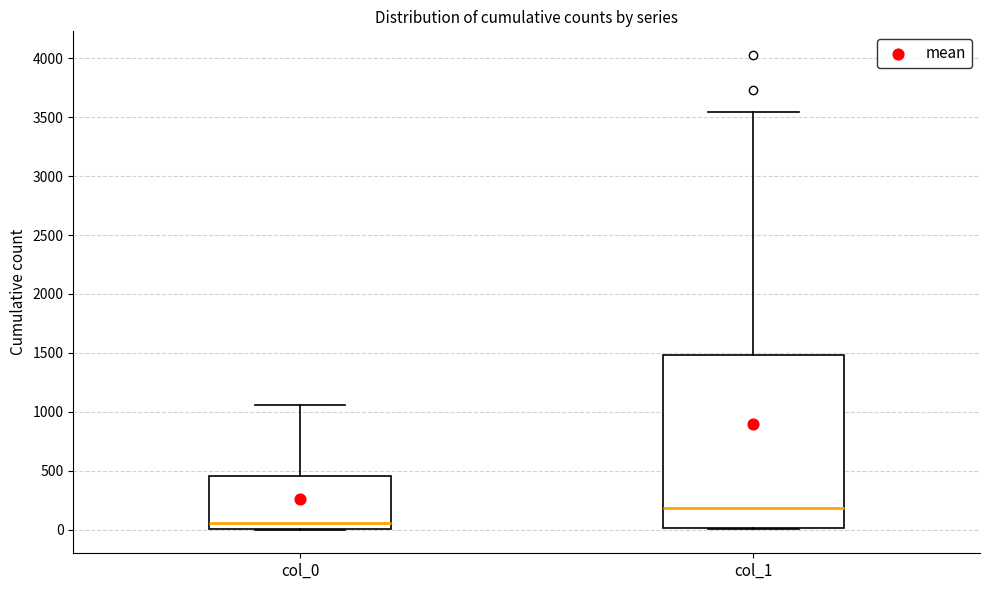

Where is the upper edge of the box for col_1 on the y-axis? The values are not printed on the chart, so give them approximately, as read against the axis.

1500